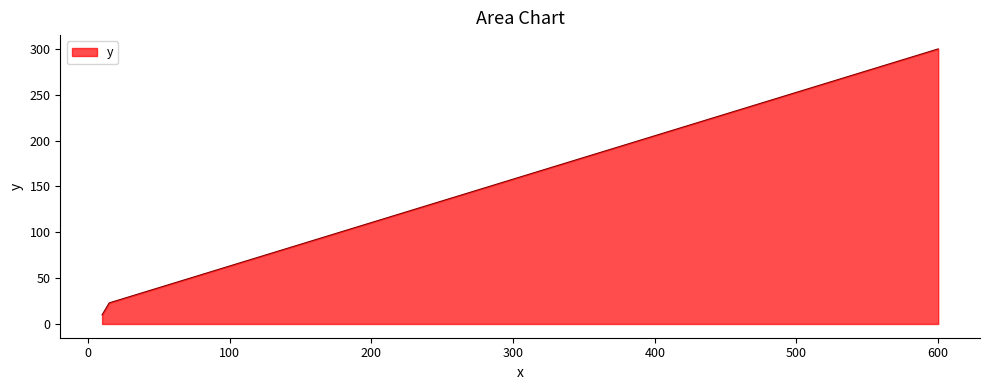

What is the maximum value shown in the chart?

300